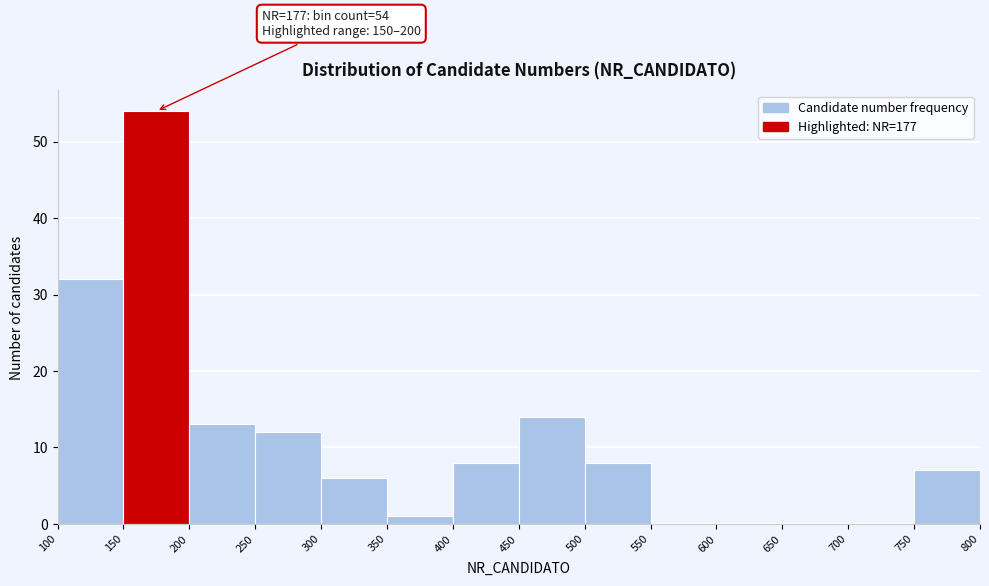

Over which range of the x-axis is the bar tallest?

150 to 200